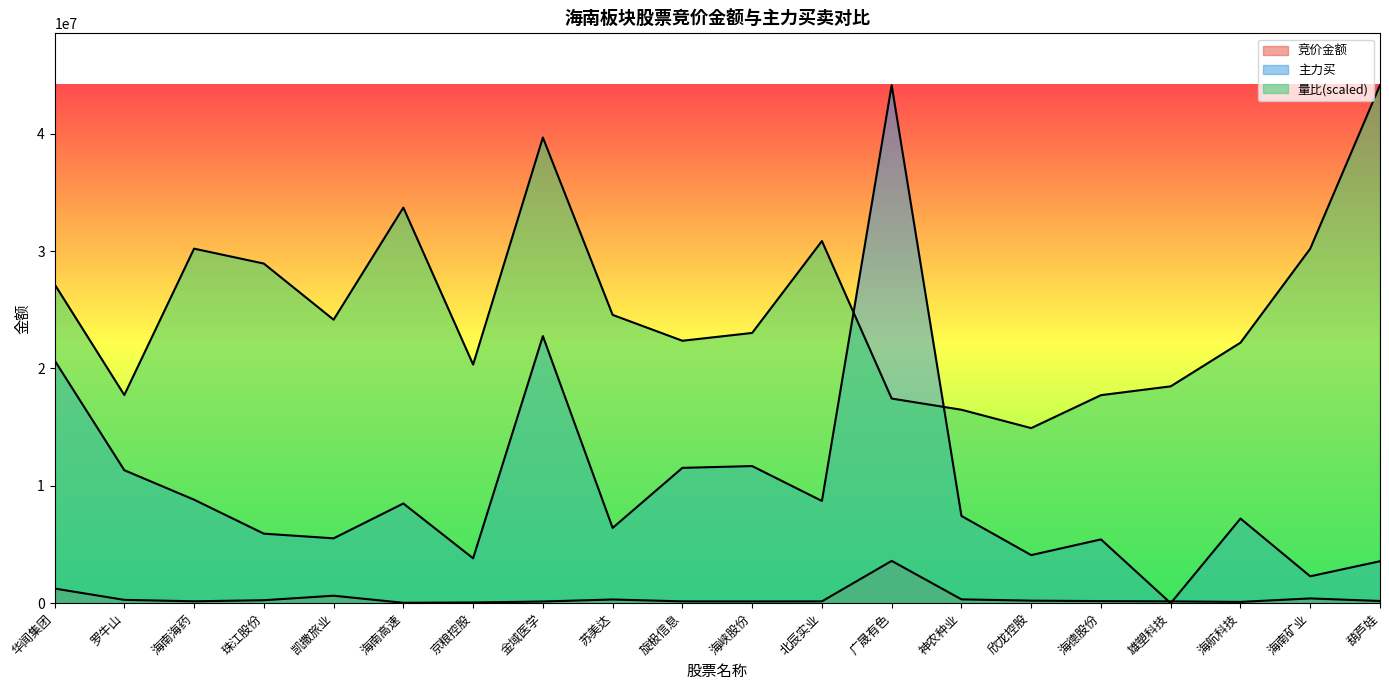

True or false: 竞价金额 has a value of 1248760.0 at 华闻集团.

True